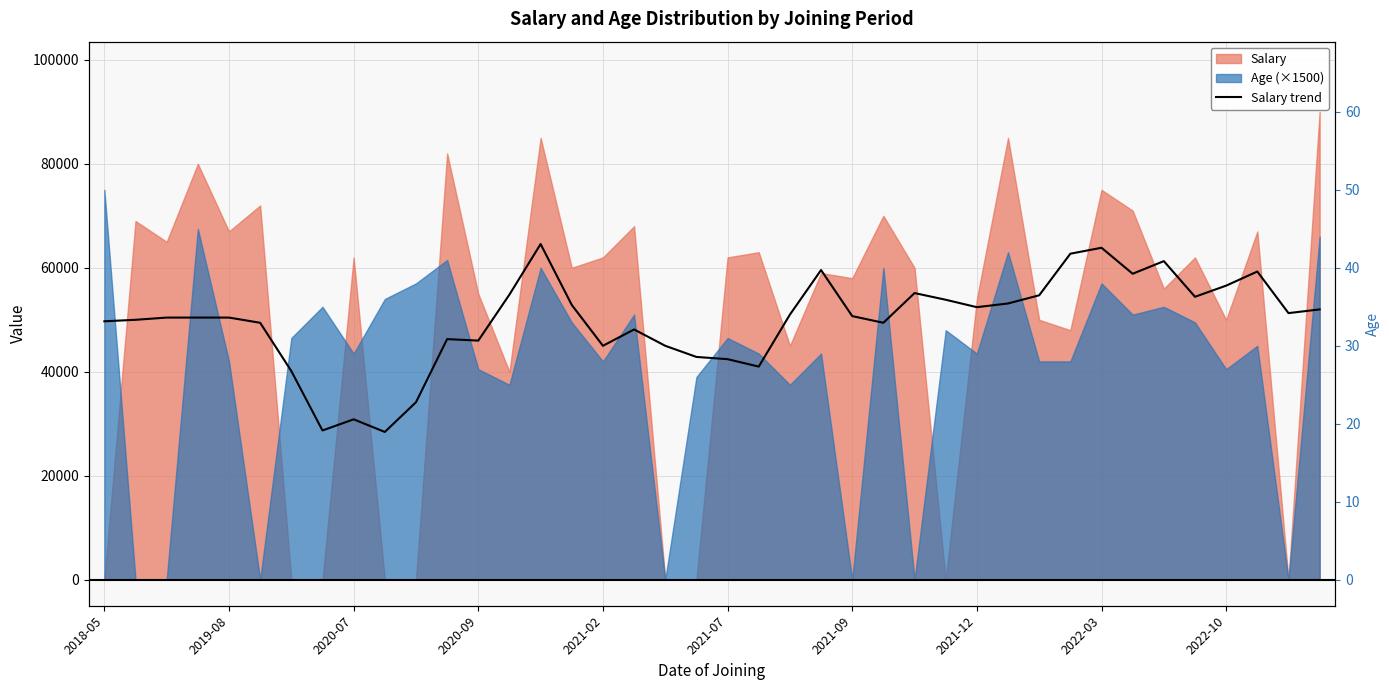

Reading left to right, what are all the values shown in this chart?

49714.3	50000.0	50428.6	50428.6	50428.6	49428.6	40142.9	28714.3	30857.1	28428.6	34142.9	46285.7	46000.0	54857.1	64571.4	52857.1	45000.0	48142.9	45000.0	42857.1	42428.6	41000.0	51000.0	59571.4	50714.3	49428.6	55142.9	53857.1	52428.6	53142.9	54714.3	62714.3	63857.1	58857.1	61285.7	54428.6	56571.4	59285.7	51285.7	52000.0